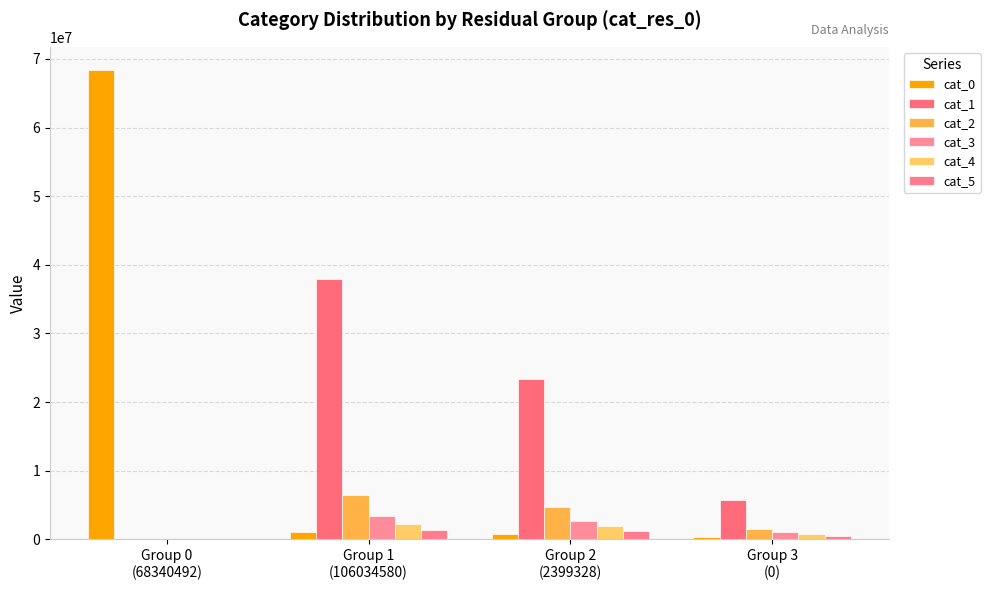

What is the total value across all series at Group 3
(0)?

9825556